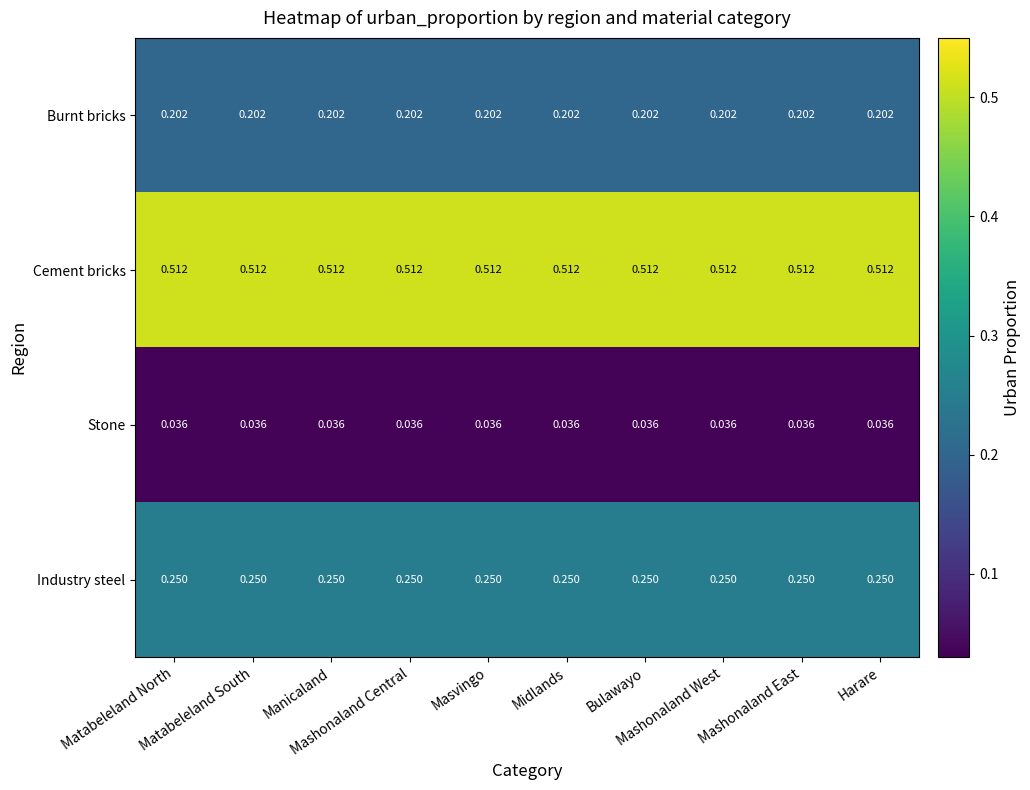

Rank the series by their maximum value, from highest to lowest.

Cement bricks, Industry steel, Burnt bricks, Stone